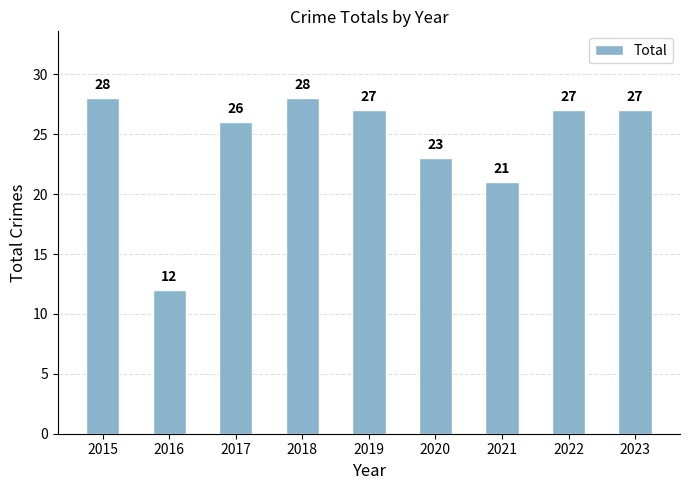

True or false: the data shows 12 at 2016.

True